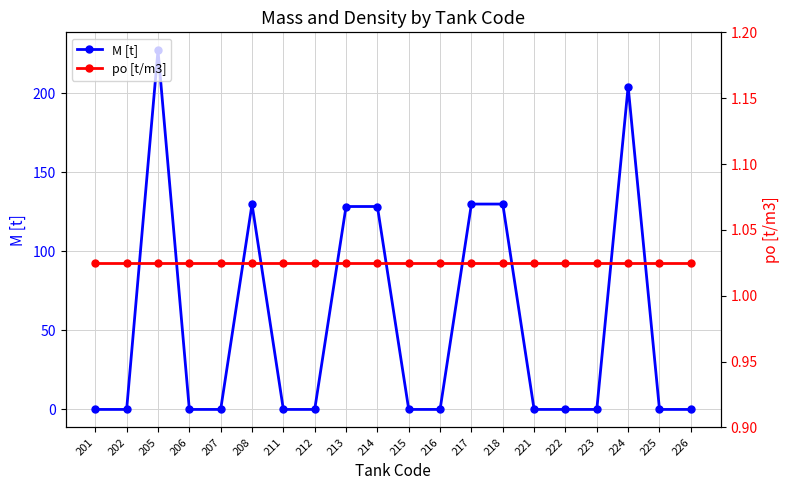

At which label does M [t] reach its peak?

205